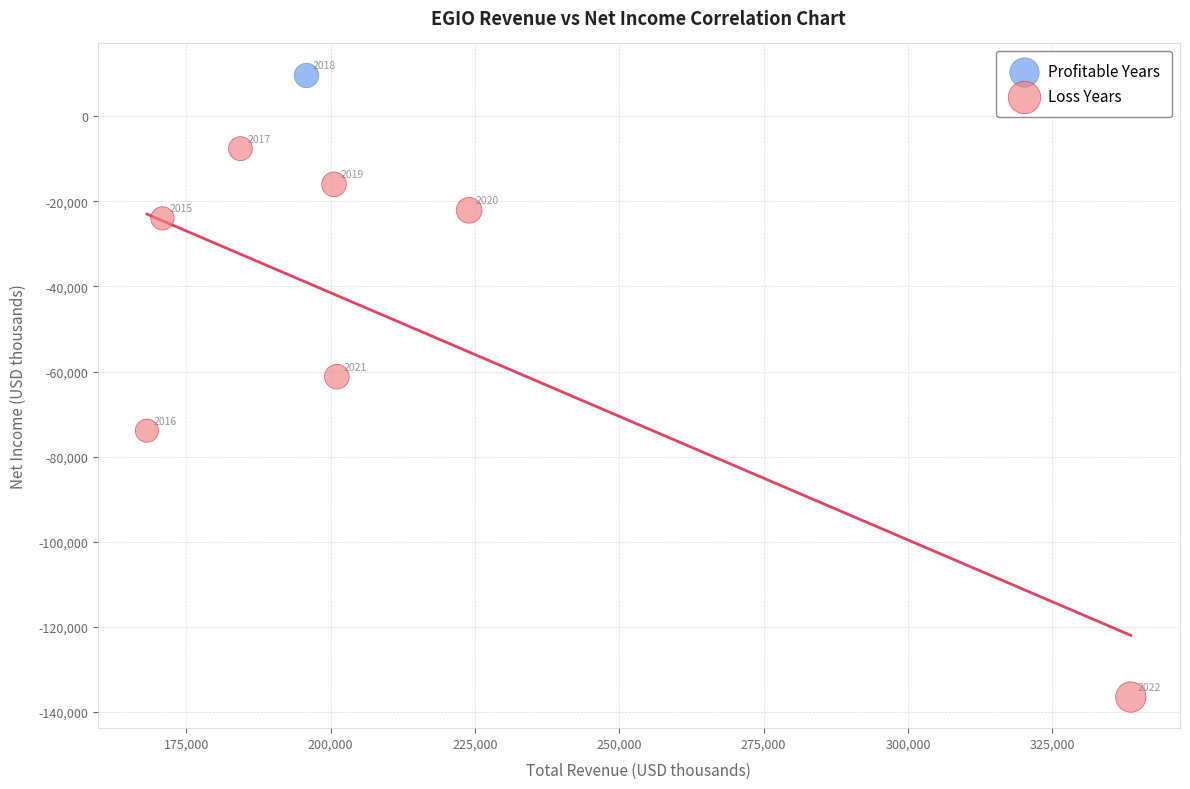

What are all the series names shown in the legend?

Profitable Years, Loss Years